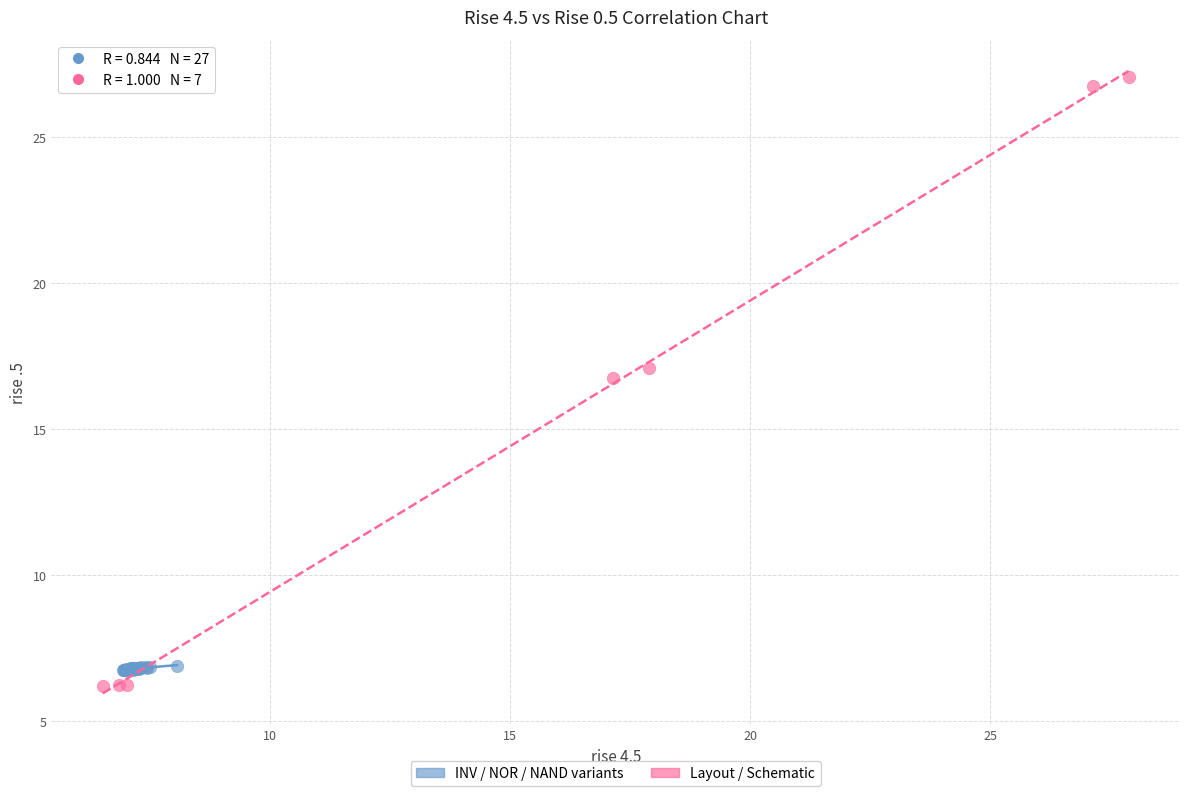

Which series reaches the minimum Y coordinate?

Layout / Schematic